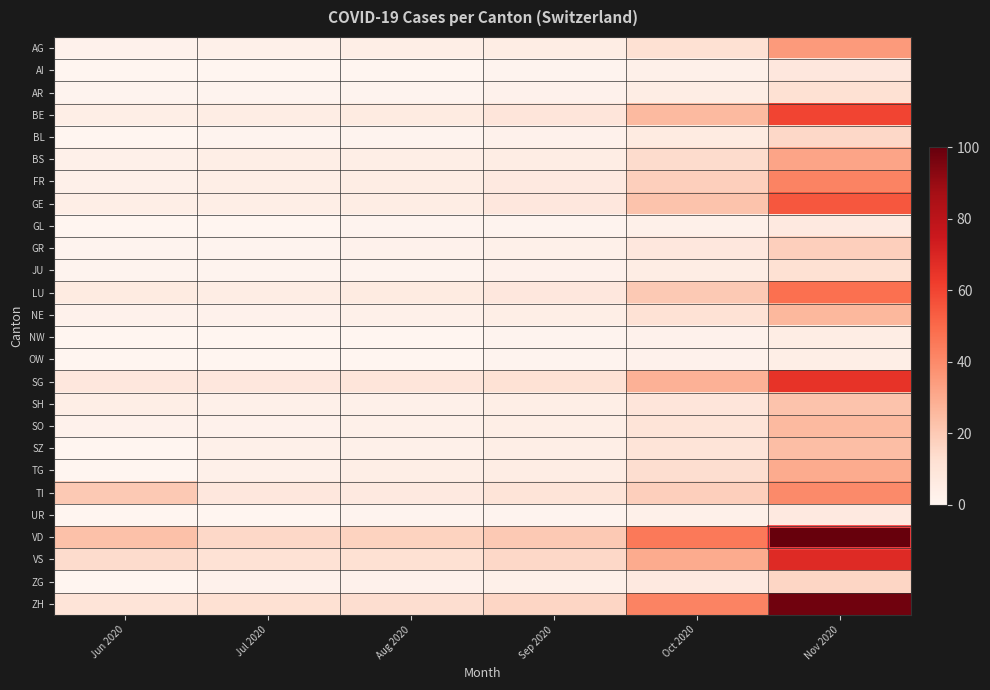

List the series in order of their peak value, highest first.

VD, ZH, VS, SG, BE, GE, LU, FR, TI, AG, BS, TG, NE, SO, SZ, SH, GR, ZG, BL, AR, JU, AI, GL, UR, NW, OW